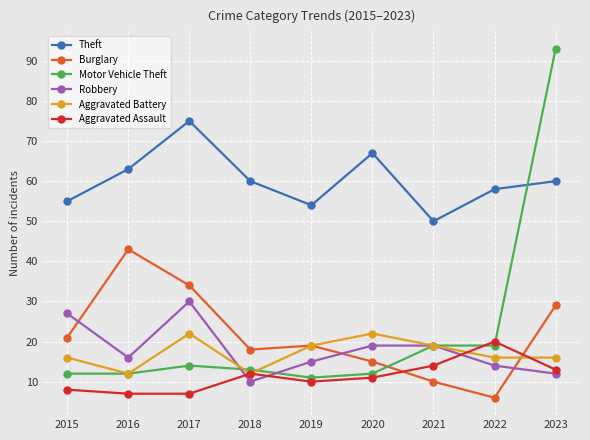

Between 2020 and 2021, which series saw the biggest shift?

Theft